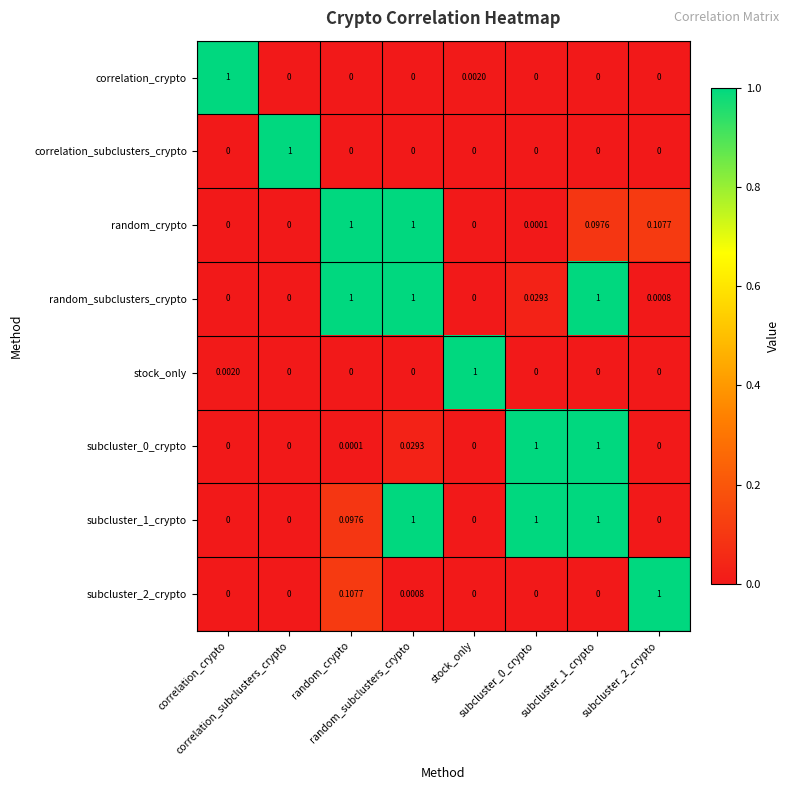

Which has a higher value, subcluster_2_crypto or random_crypto?

subcluster_2_crypto